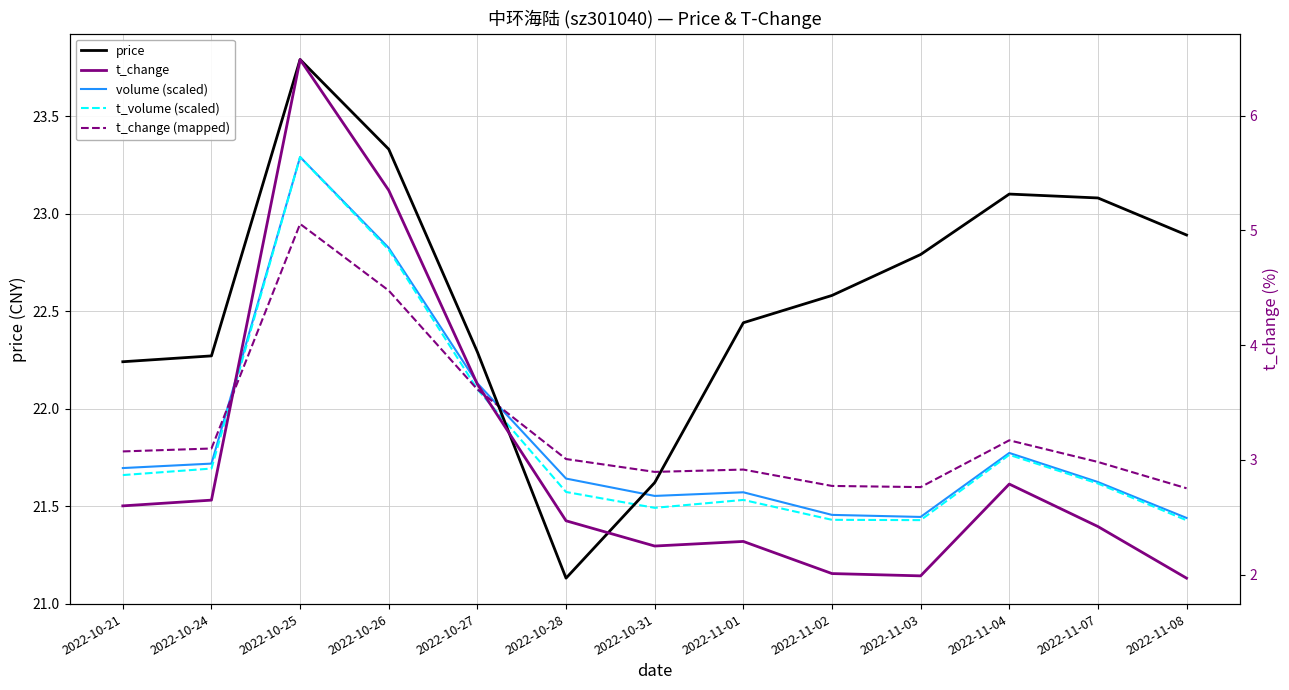

At 2022-10-26, list the series in order from largest to smallest.

price, volume (scaled), t_volume (scaled), t_change (mapped), t_change